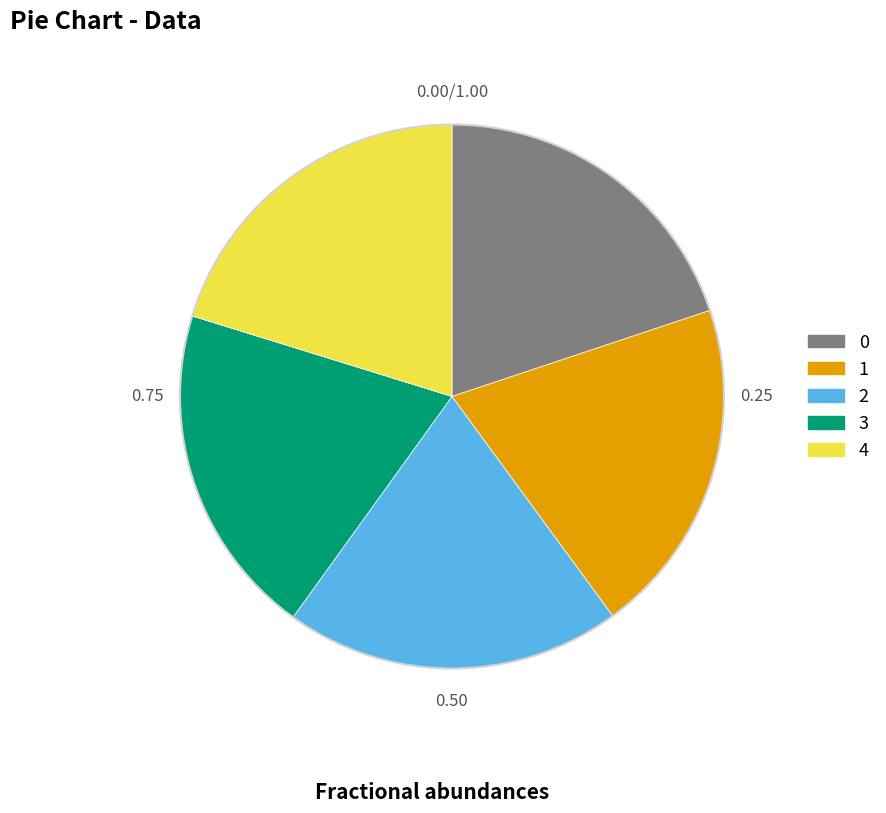

Is the sum of 3 and 1 greater than half?

No